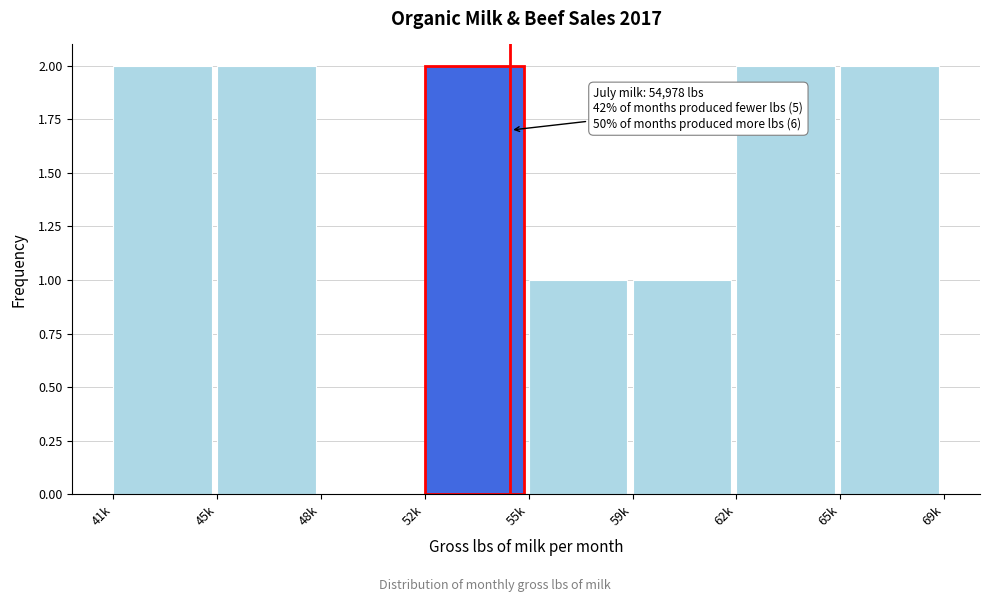

Reading left to right, list all the values displayed in this chart.

41k=2	45k=2	48k=0	52k=2	55k=1	59k=1	62k=2	65k=2